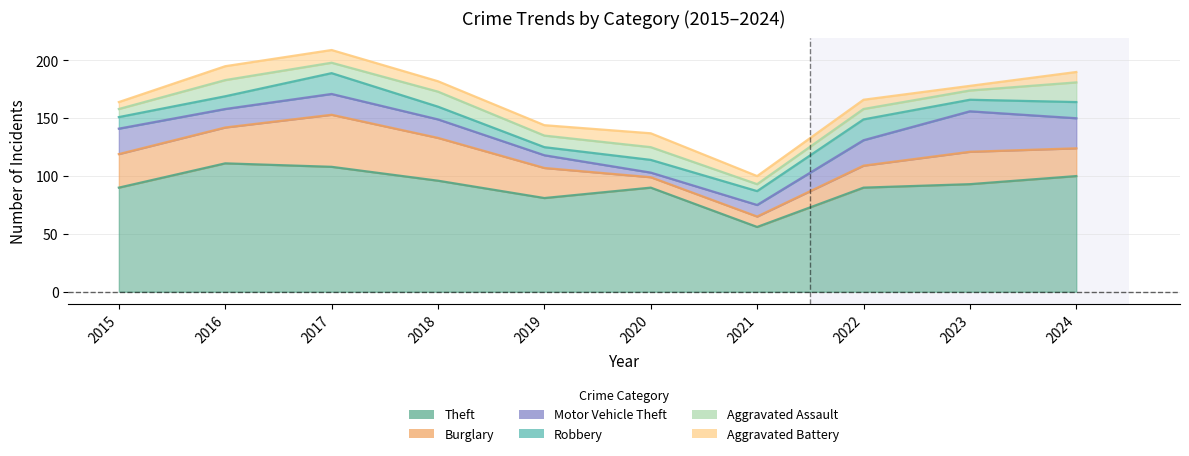

True or false: Robbery has a value of 3 at 2016.

False